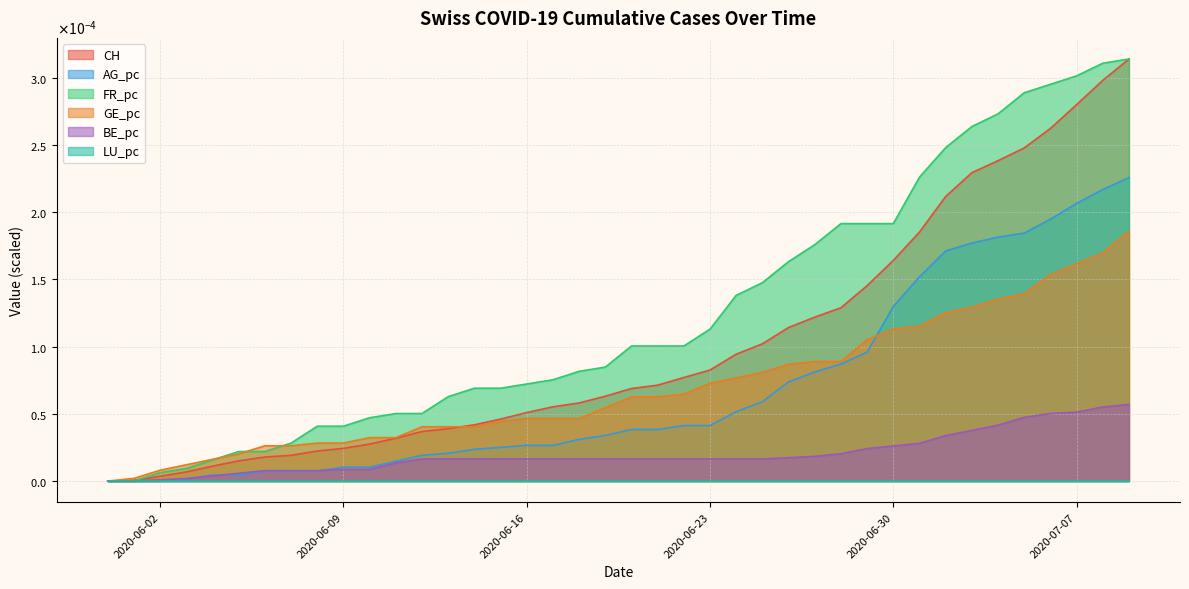

How many positive values does the BE_pc series have?

38